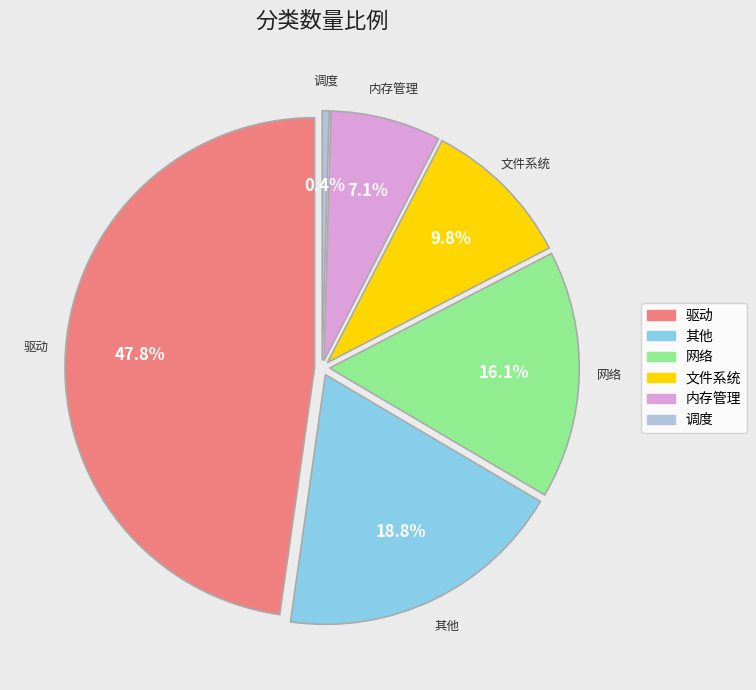

What percentage is the 网络 slice, to the nearest percent?

16%